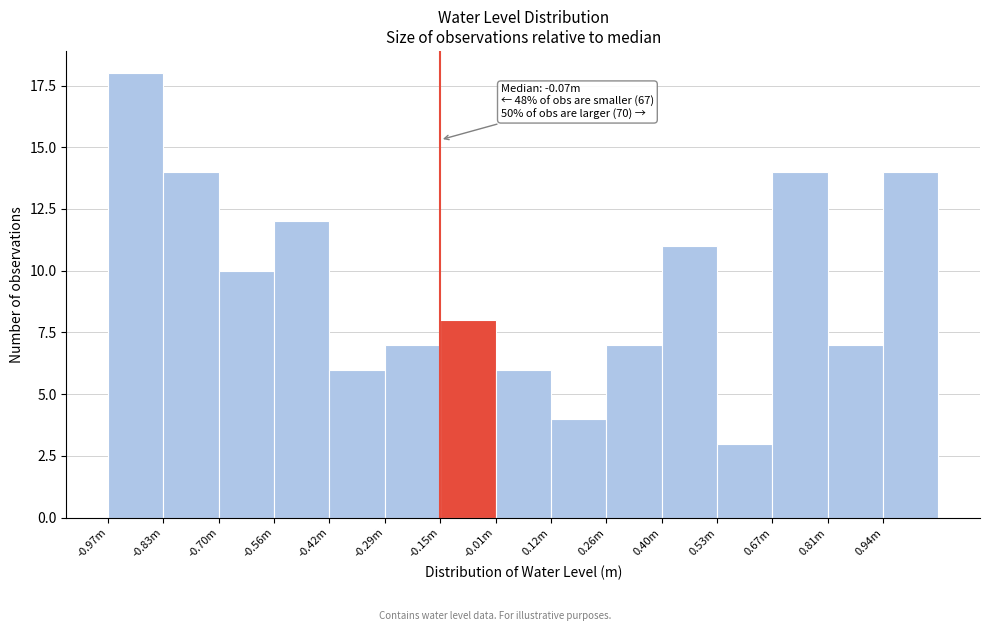

Reading right to left, transcribe all the data shown in this chart.

0.94m=14	0.81m=7	0.67m=14	0.53m=3	0.40m=11	0.26m=7	0.12m=4	-0.01m=6	-0.15m=8	-0.29m=7	-0.42m=6	-0.56m=12	-0.70m=10	-0.83m=14	-0.97m=18